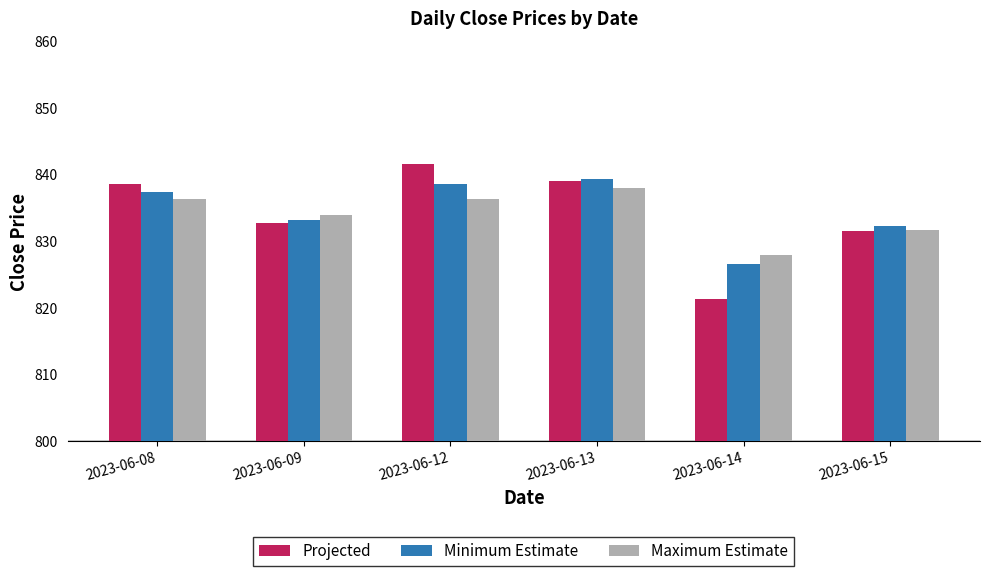

Rank the categories by Projected value from lowest to highest.

2023-06-14, 2023-06-15, 2023-06-09, 2023-06-08, 2023-06-13, 2023-06-12